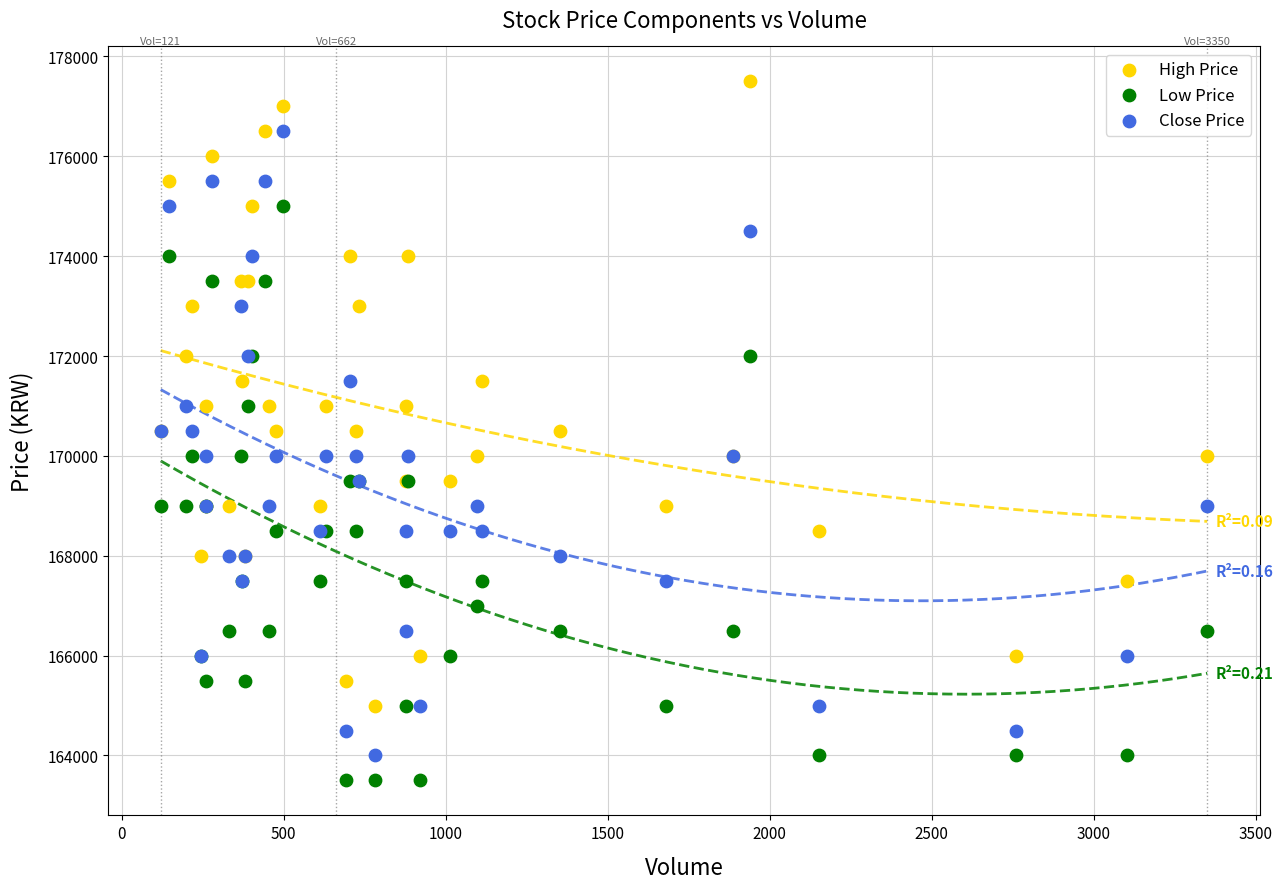

Which series contains the highest Y value?

High Price